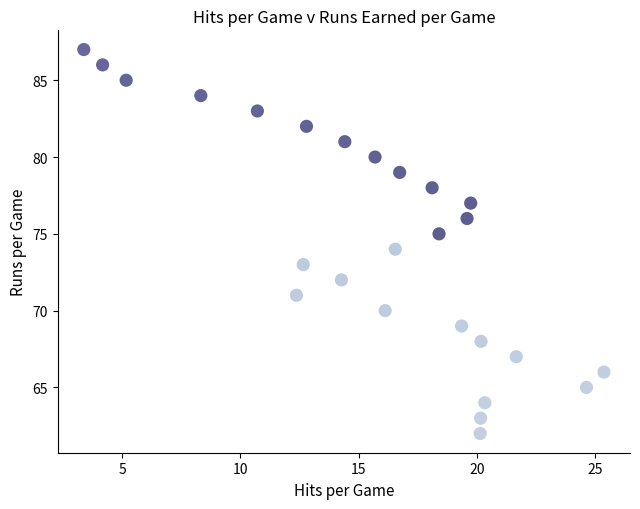

What is the range of Y values (max minus min)?

25